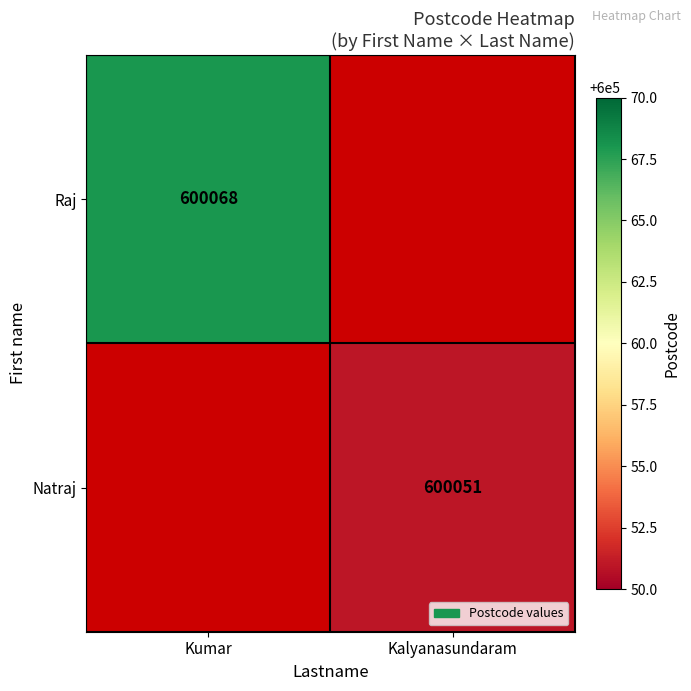

Is it true that Natraj equals 600051 at Kalyanasundaram?

True